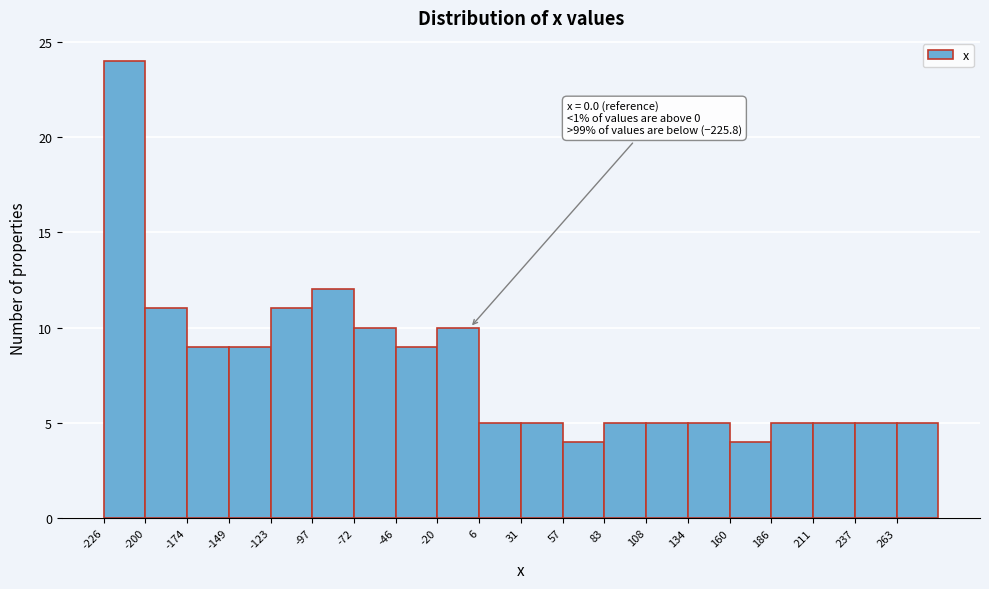

Over which range of the x-axis is the bar tallest?

-225 to -200